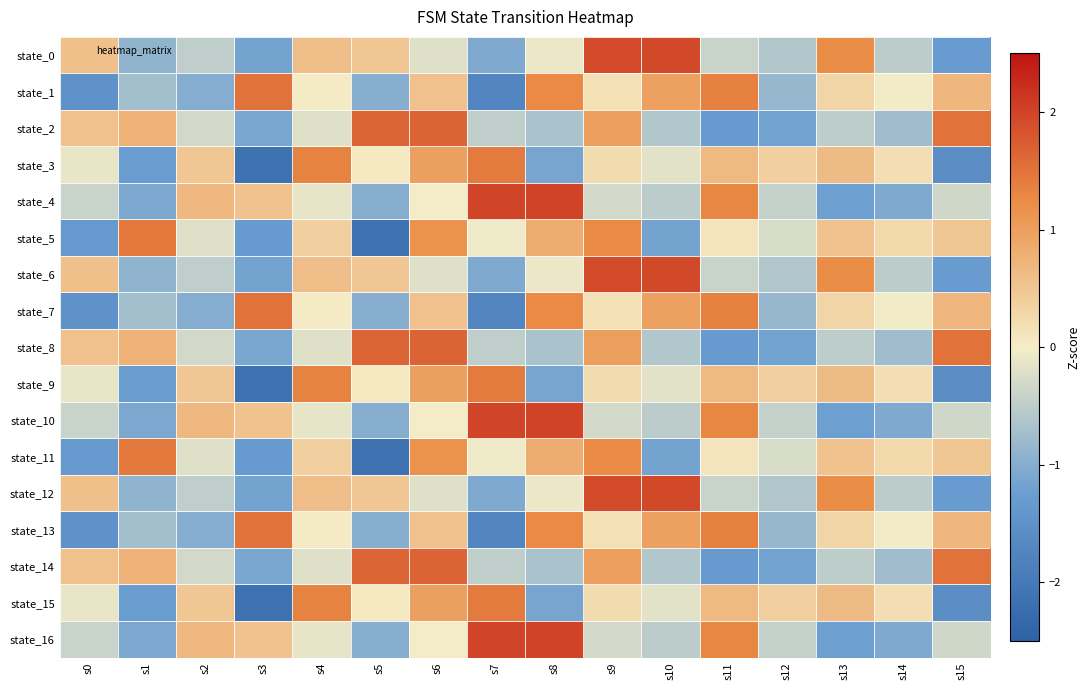

Count the number of categories in the chart.

16